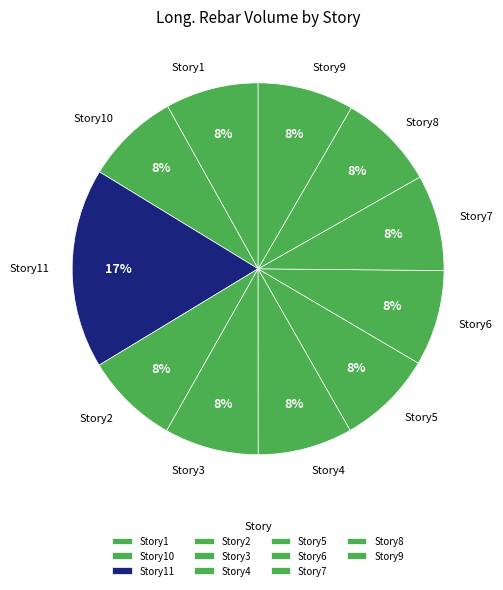

Does Story1 account for over 50% of the chart?

No